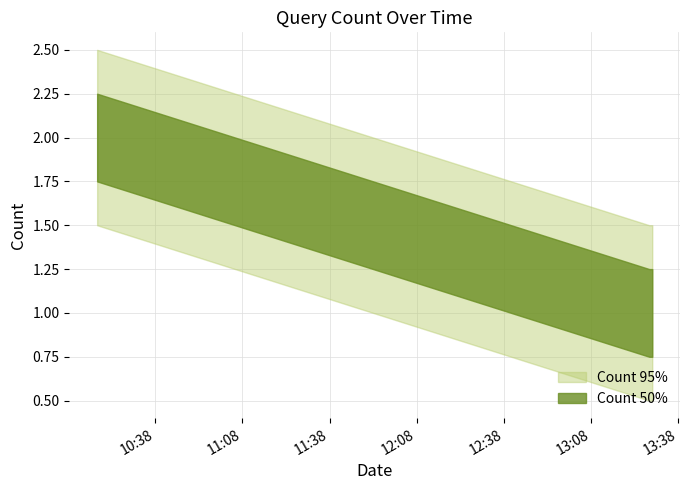

At how many categories does at least one series exceed 1?

1